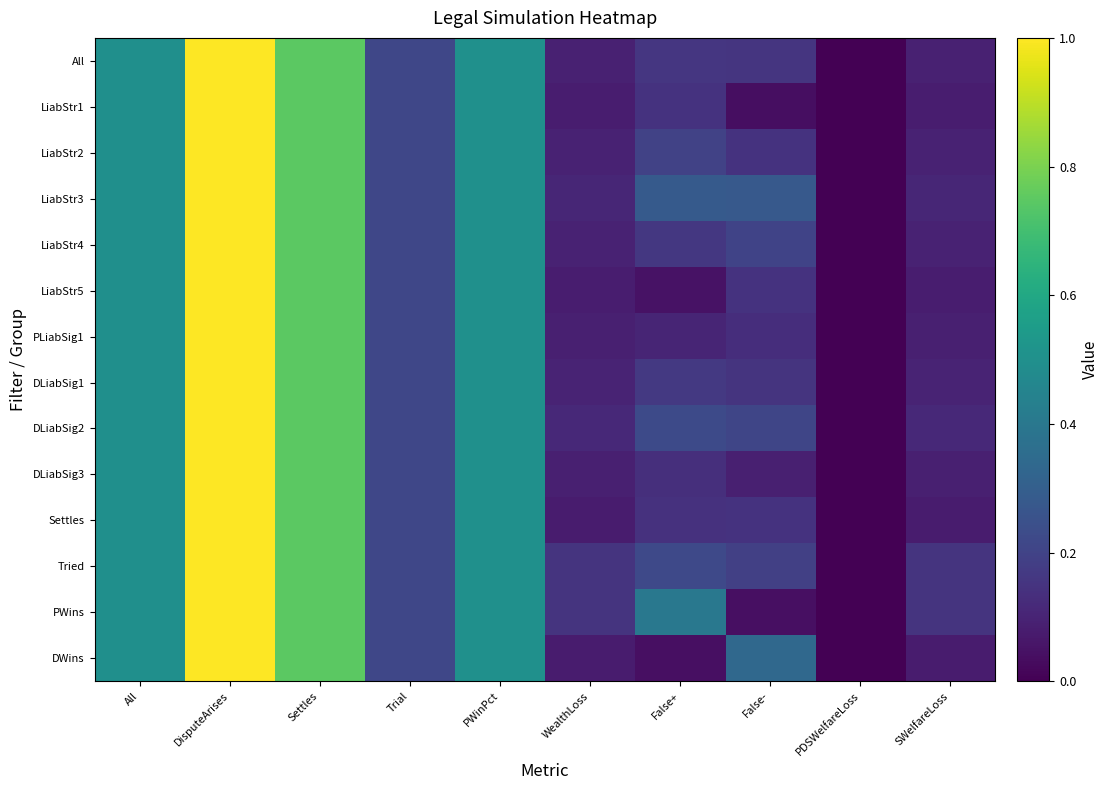

Which category has the highest value across all series?

DisputeArises